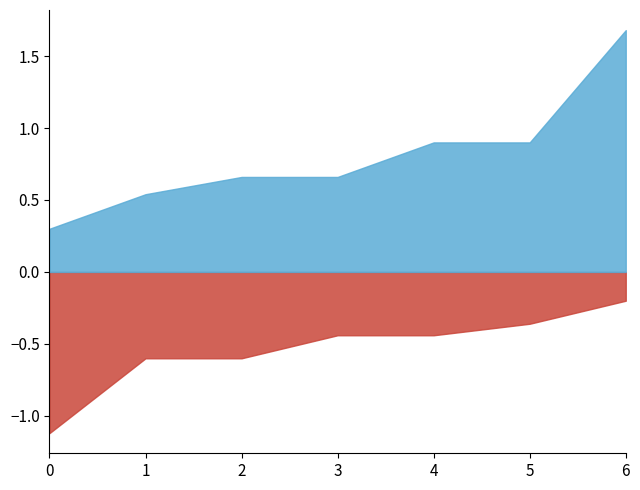

What is the difference between the highest and lowest values at 3?

1.1